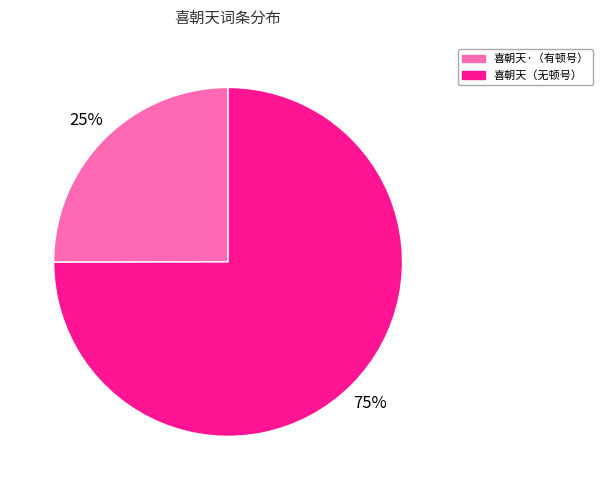

Count the number of slices in the pie.

2